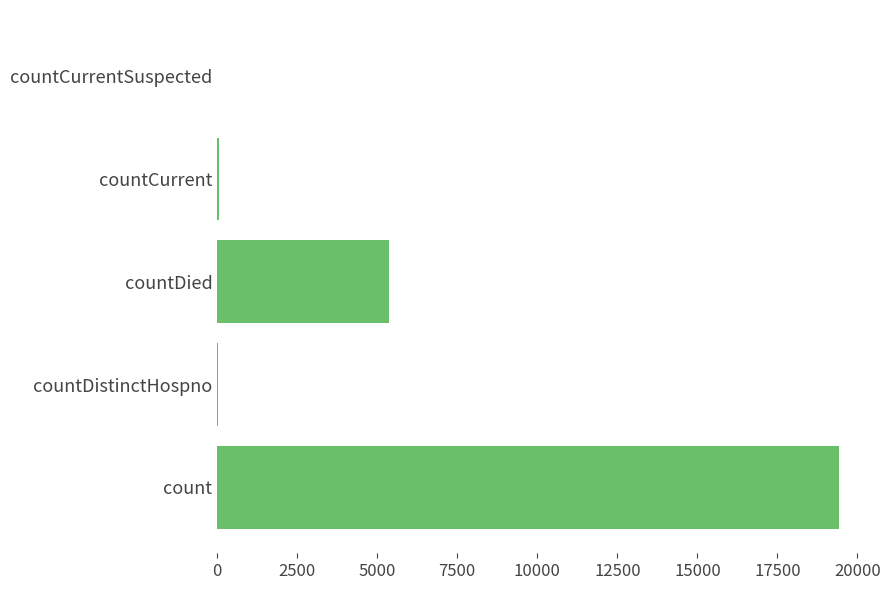

True or false: the data shows 10687 at countCurrentSuspected.

False